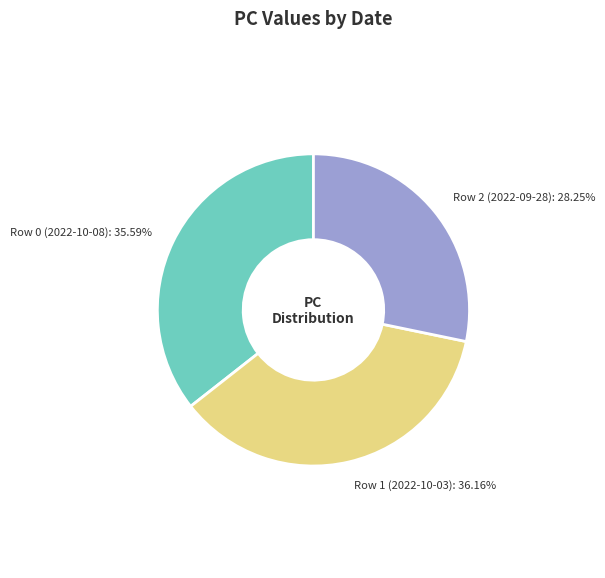

Does any single category account for the majority?

No